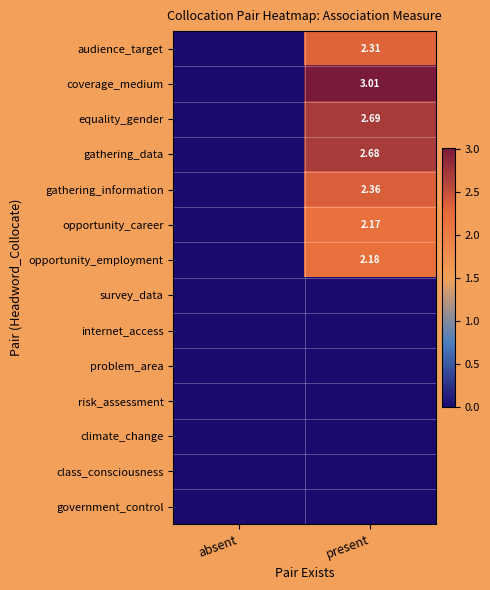

Count the gathering_information values in the range 0 to 2.

1